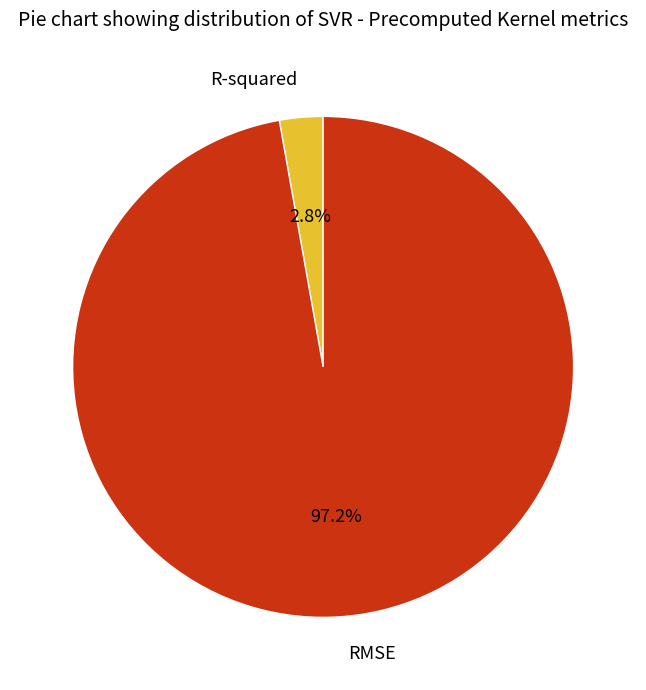

How many segments does this pie chart have?

2